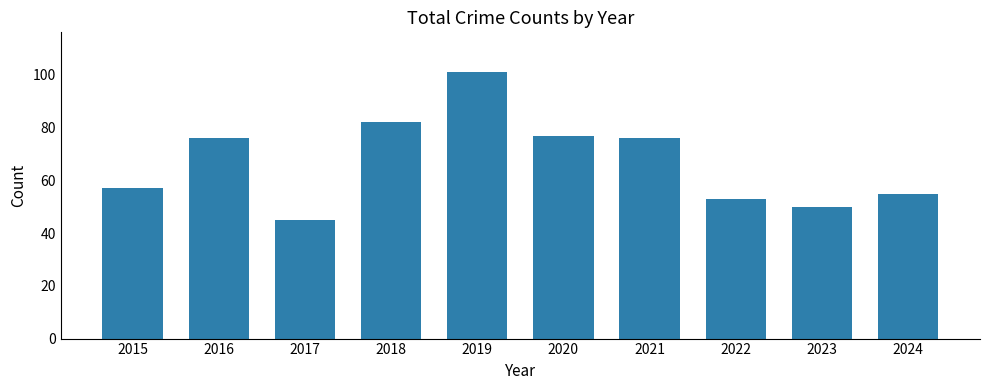

True or false: the data shows 84 at 2015.

False